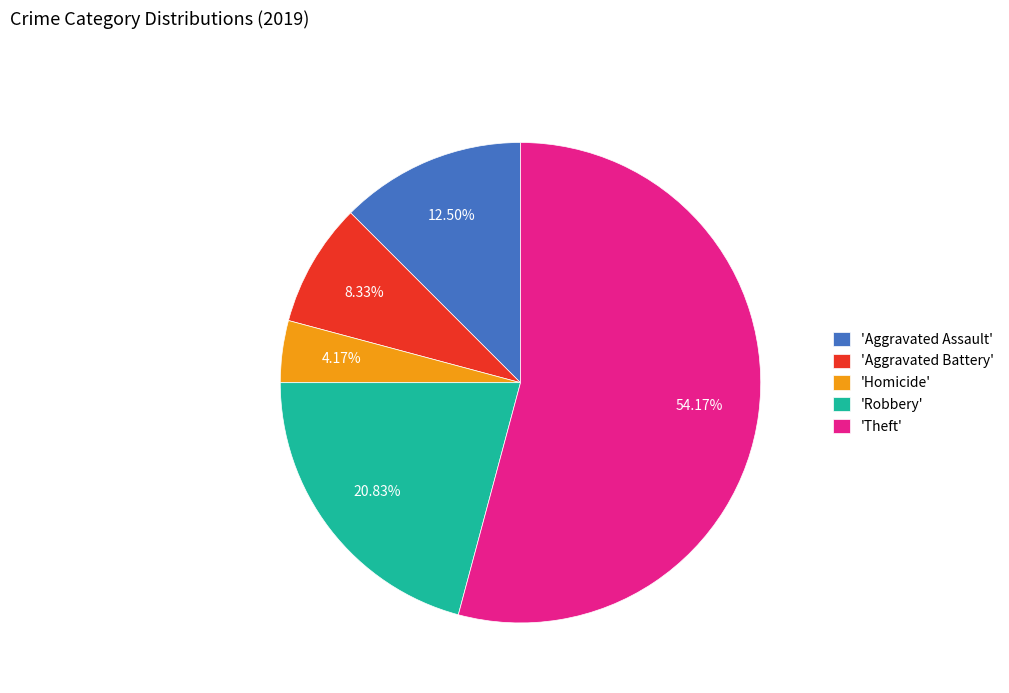

Count the number of slices in the pie.

5